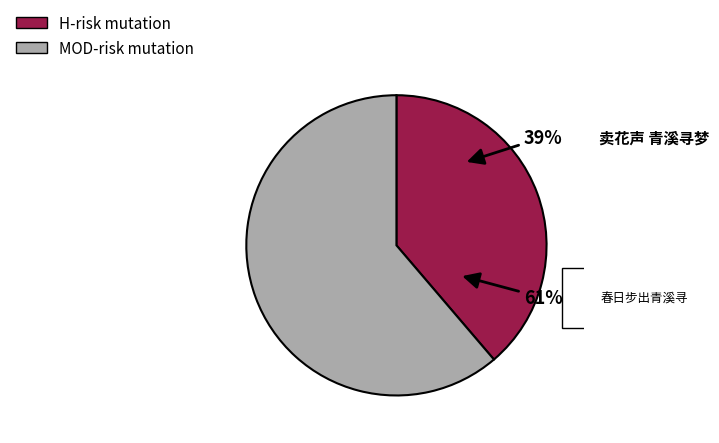

How many slices are in this pie chart?

2